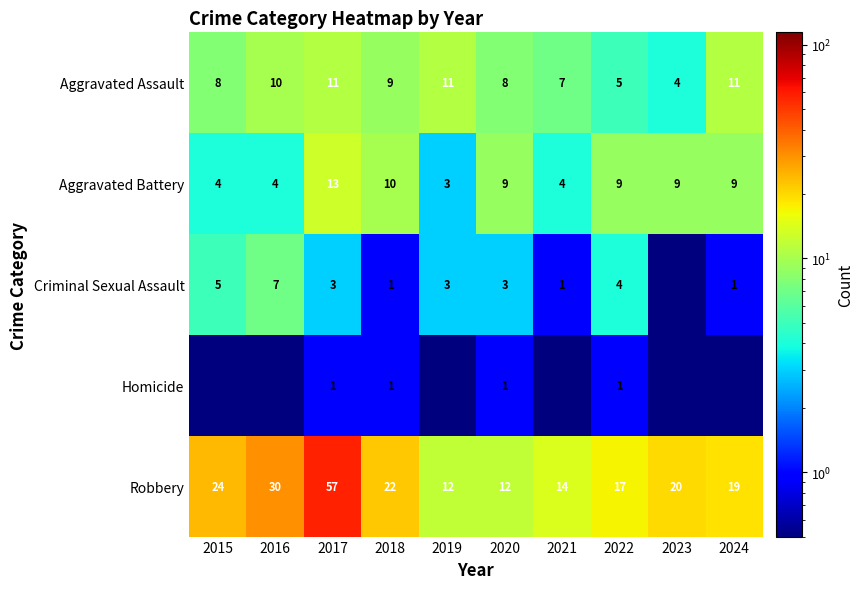

Which category has the highest value in the Robbery series?

2017